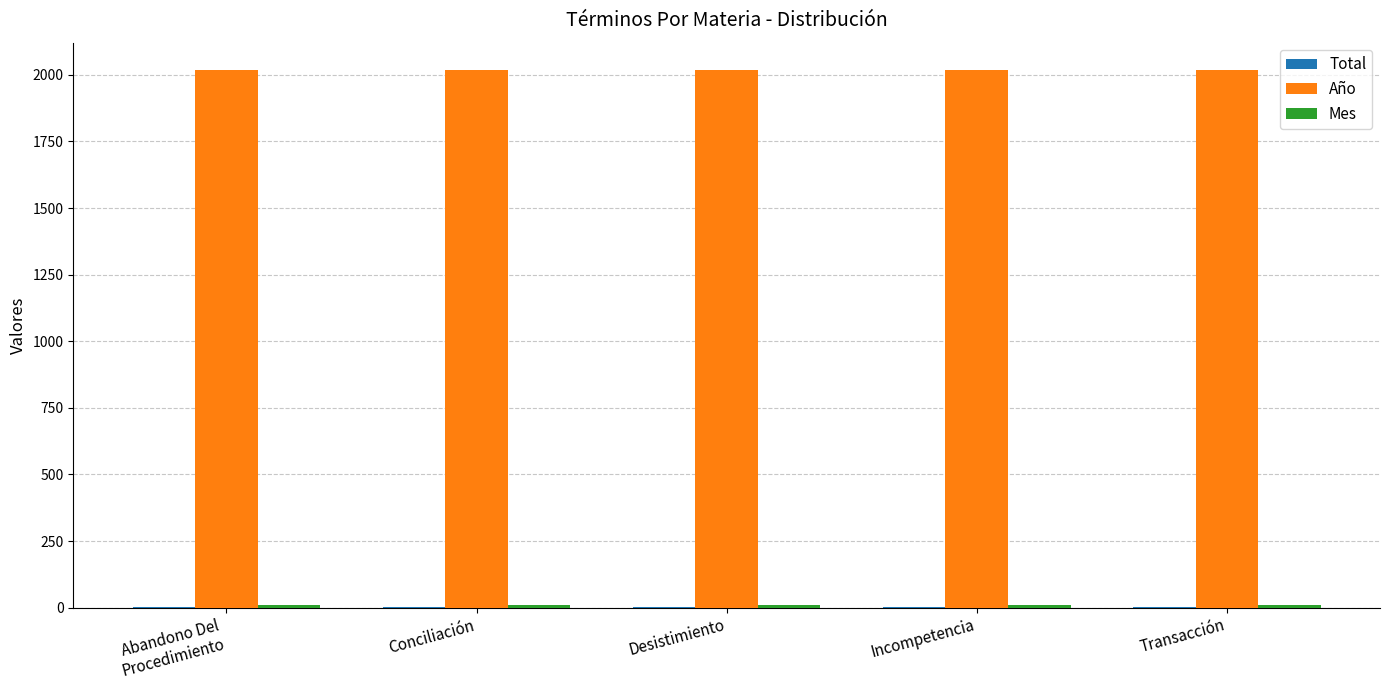

How many groups of bars are there?

5